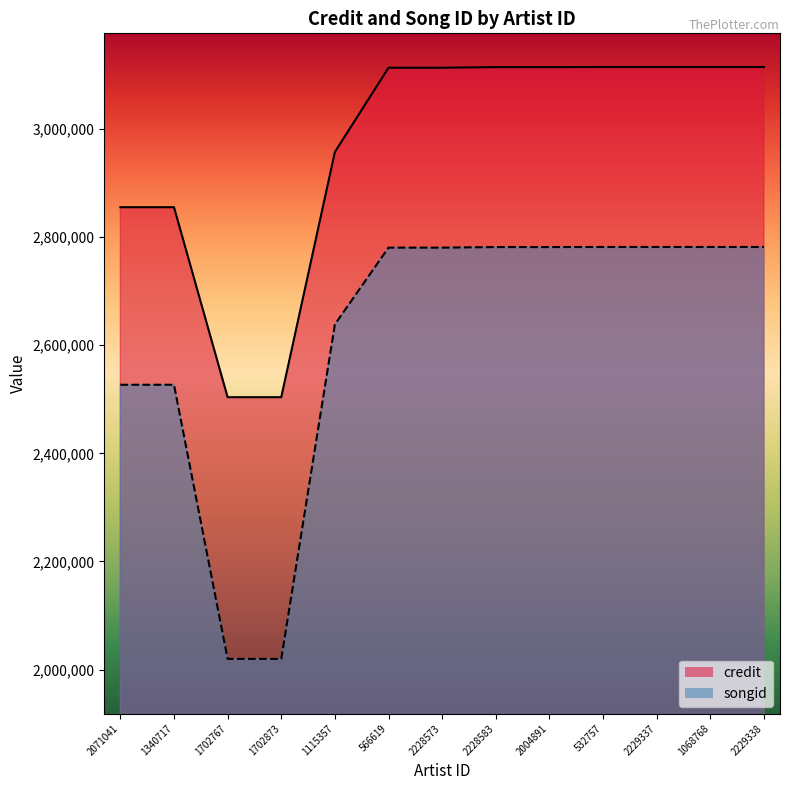

What is the average value of the songid series?

2613853